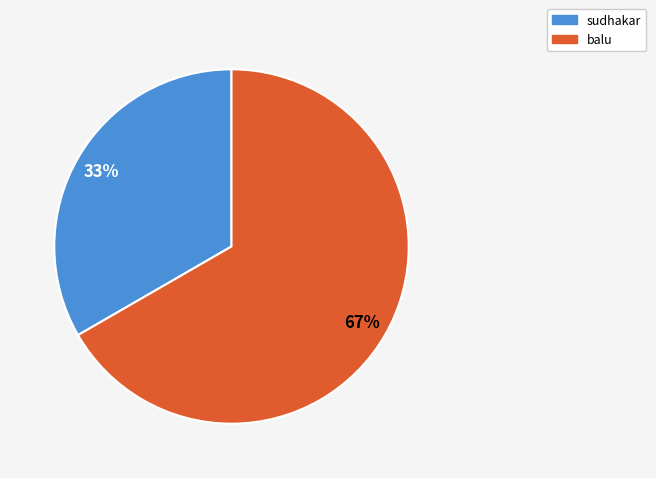

Rank the categories by value from lowest to highest.

sudhakar, balu